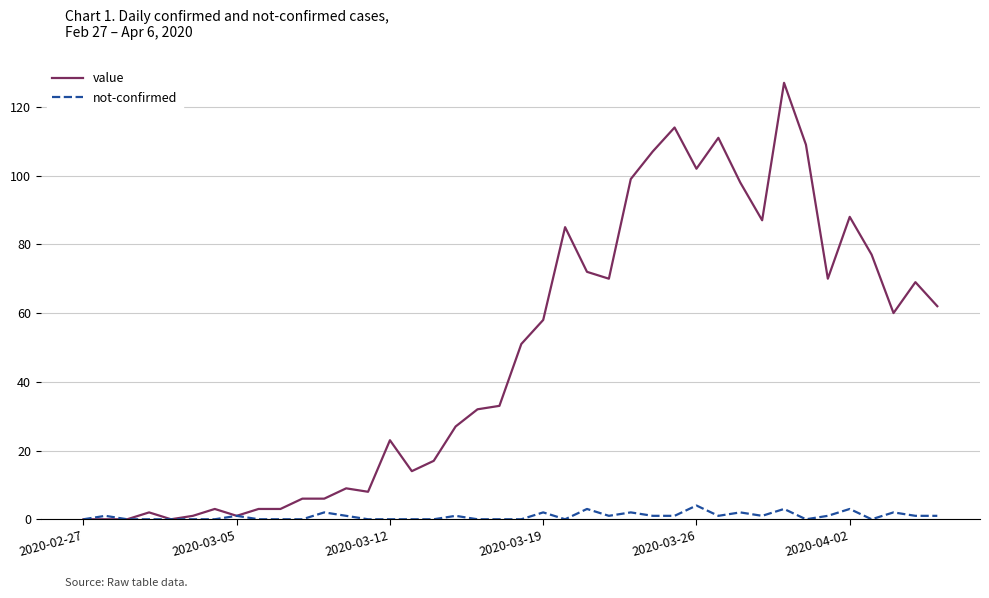

Which series has the largest total across all categories?

value